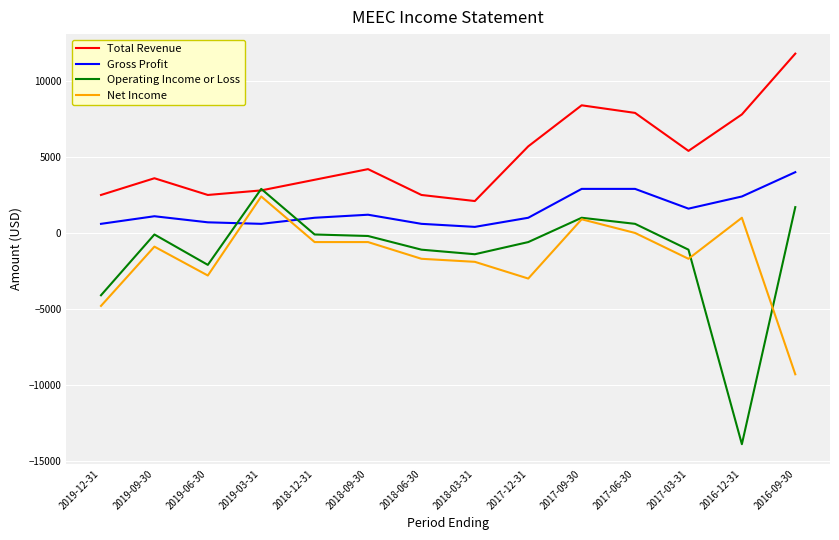

What is the highest value of the Gross Profit series?

4000